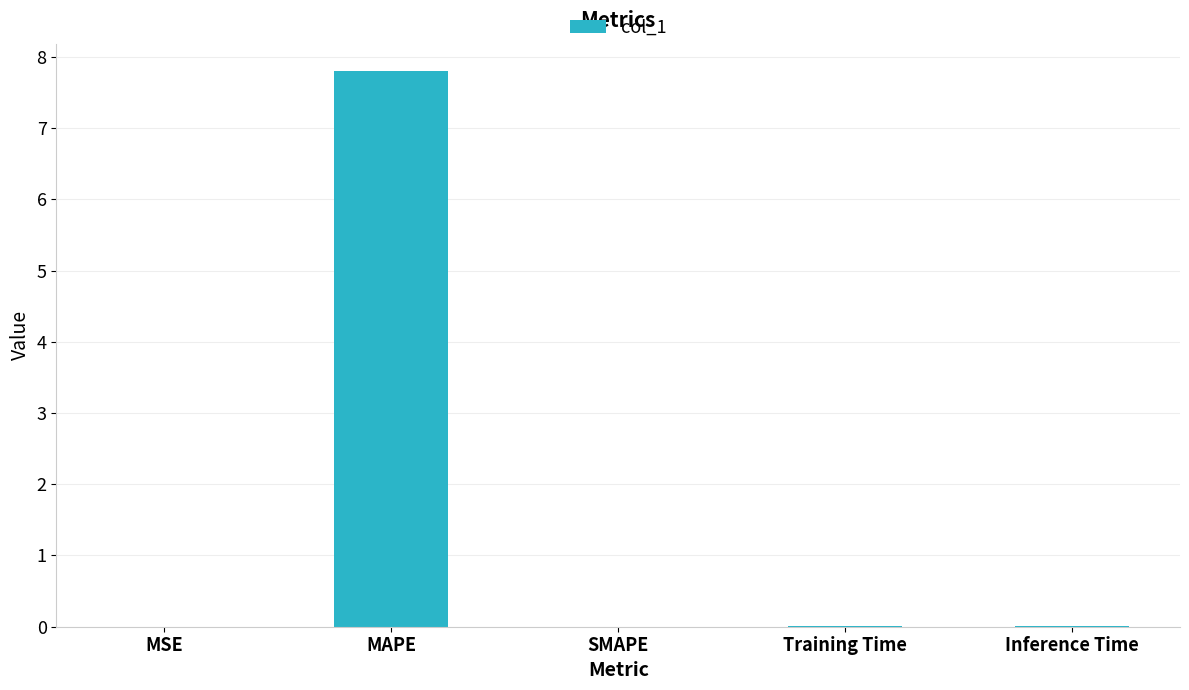

What is the sum of all values?

7.8